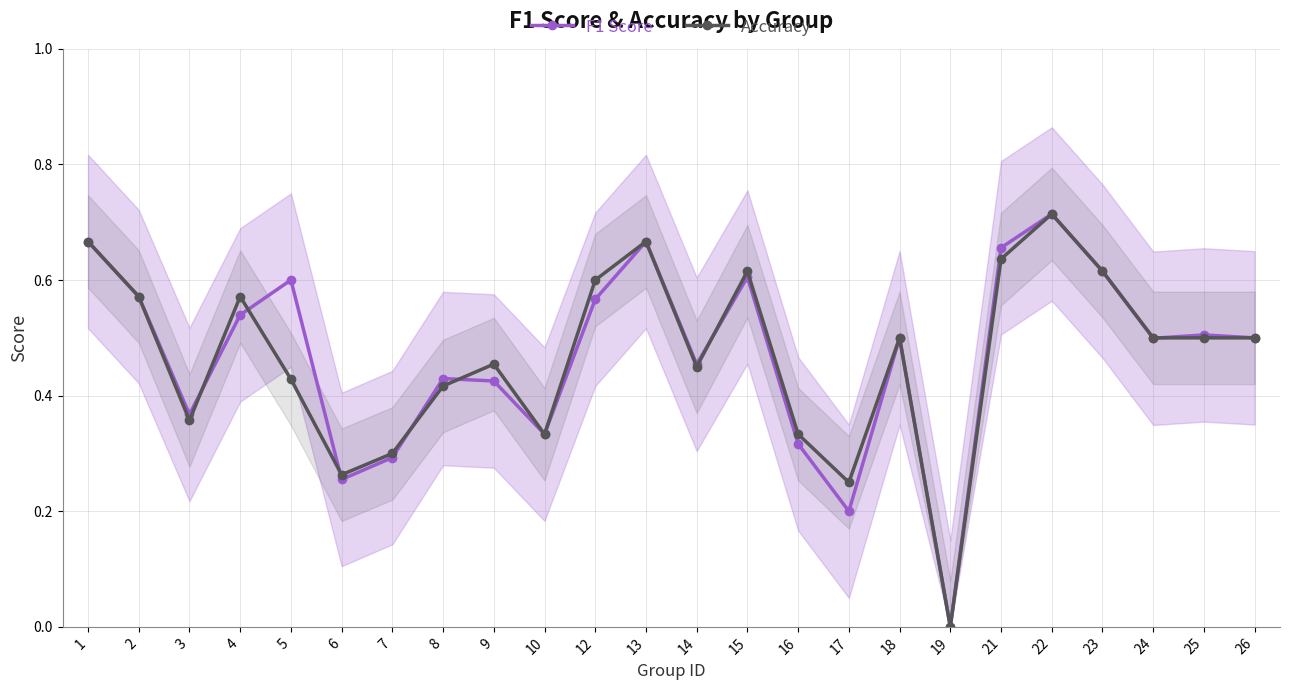

Which series has the largest total across all categories?

F1 Score